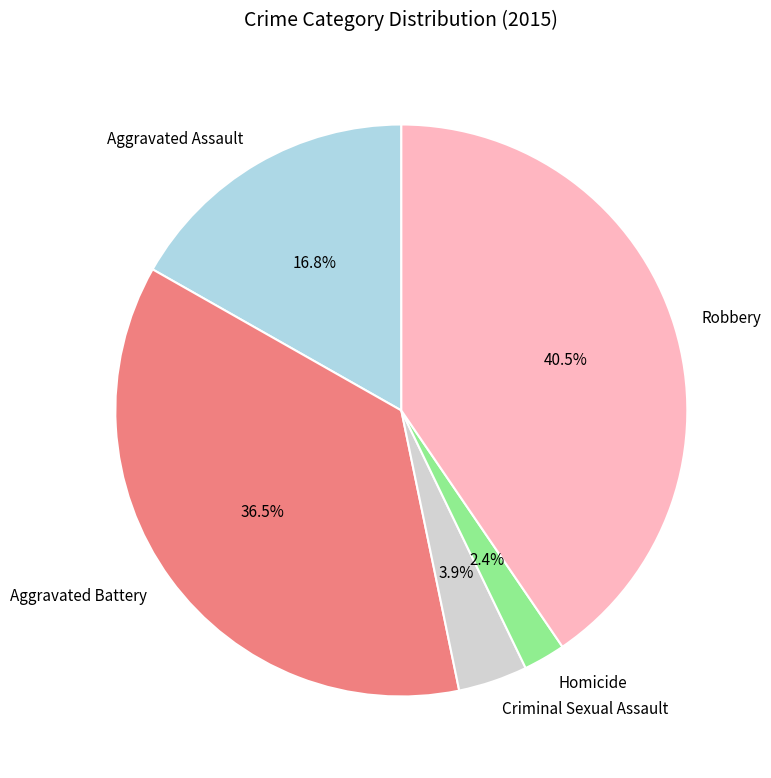

Combined, what portion of the pie is Aggravated Battery and Robbery?

76.9%